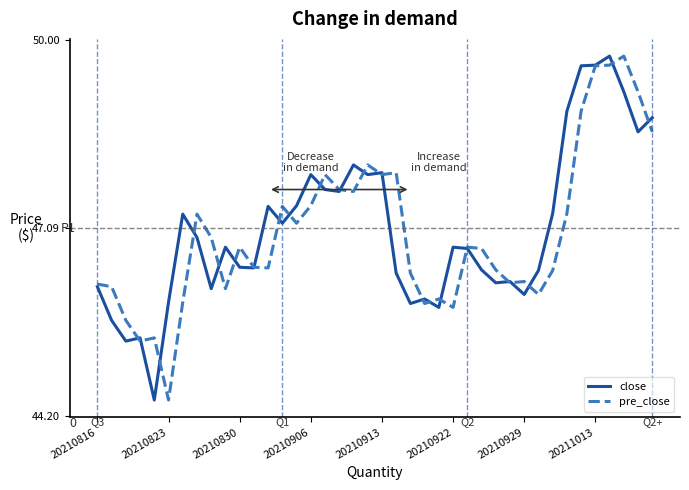

Which series has the largest total across all categories?

close